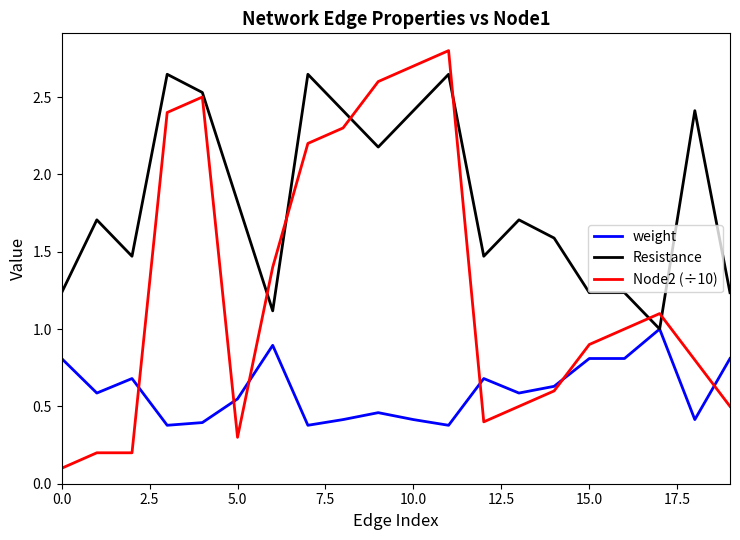

Rank the series by their maximum value, from highest to lowest.

Node2 (÷10), Resistance, weight